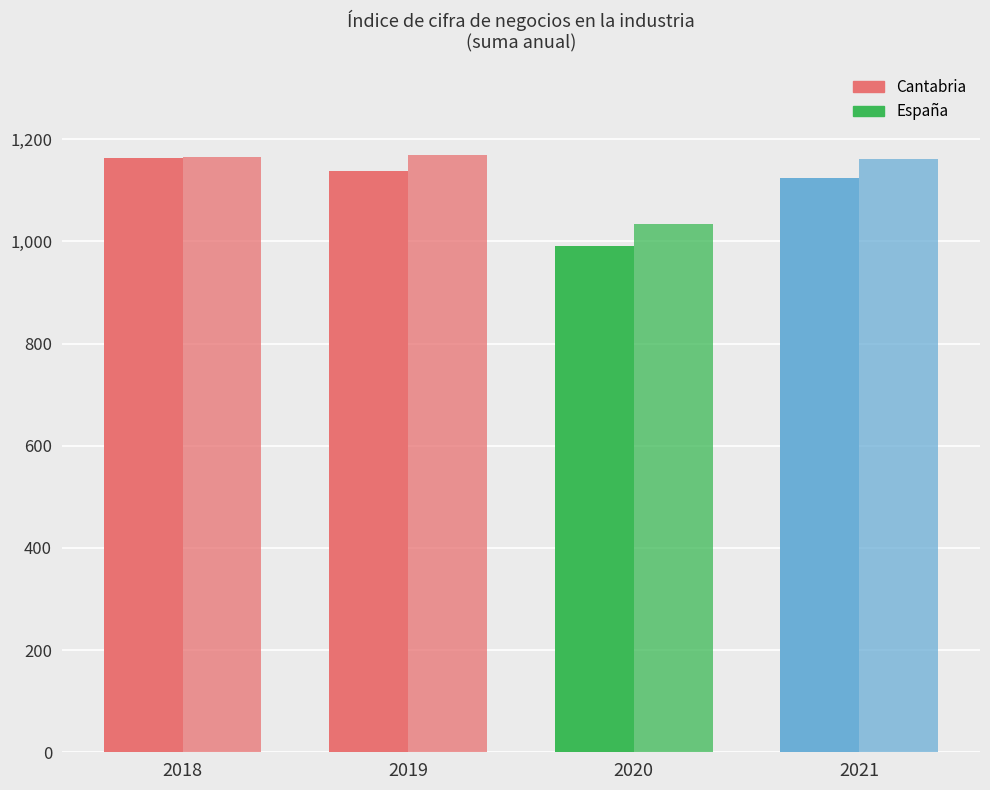

How many categories are shown in the chart?

4